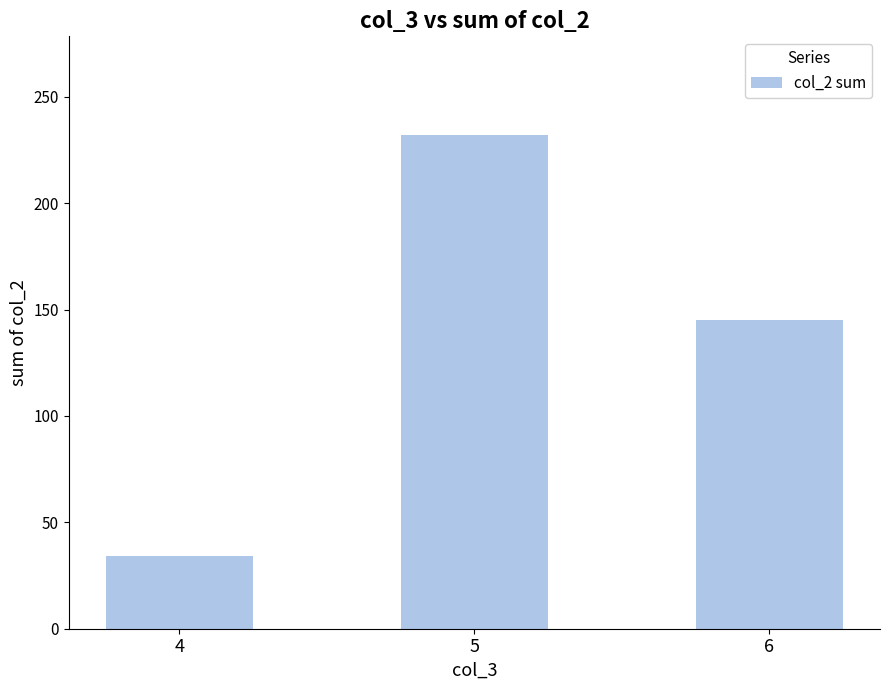

Does the chart contain any negative values?

No